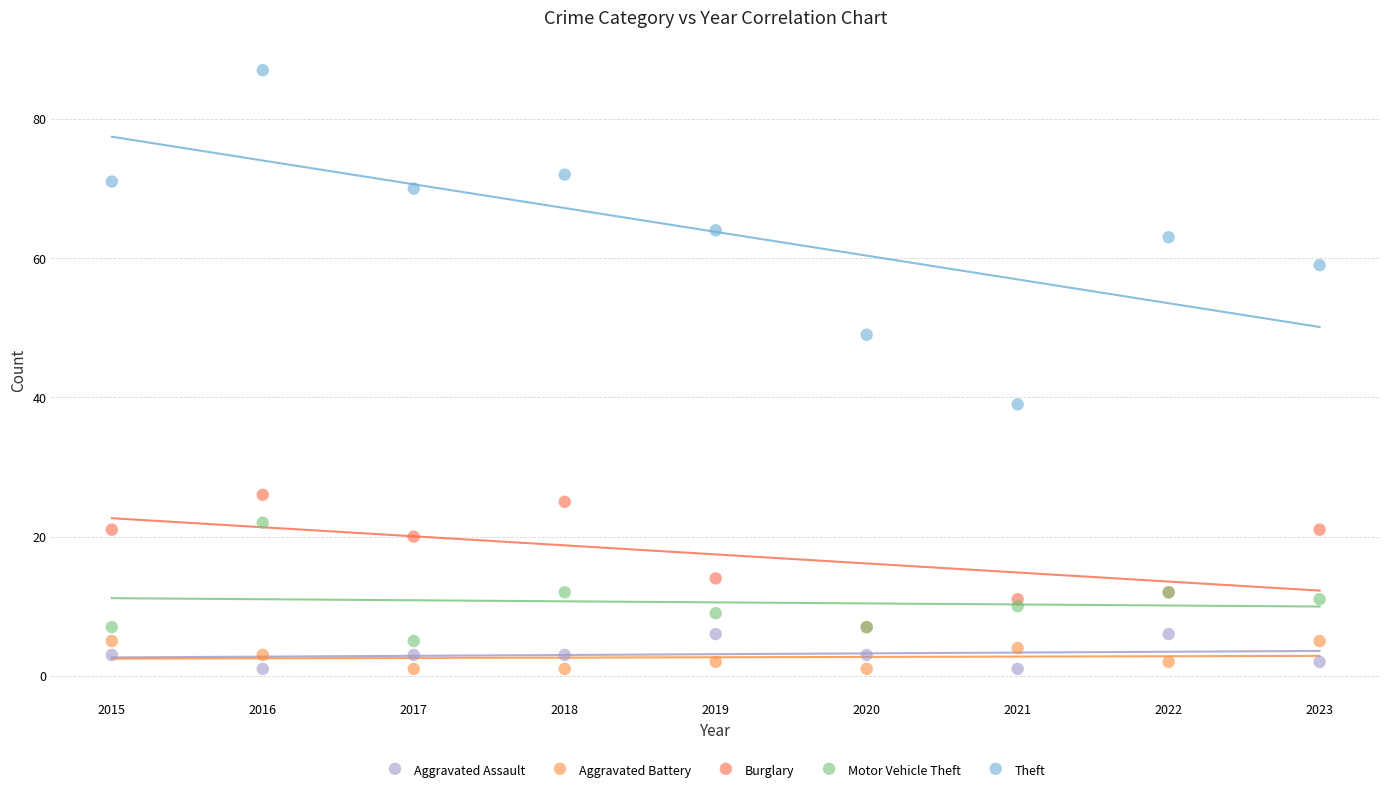

What are all the series names shown in the legend?

Aggravated Assault, Aggravated Battery, Burglary, Motor Vehicle Theft, Theft